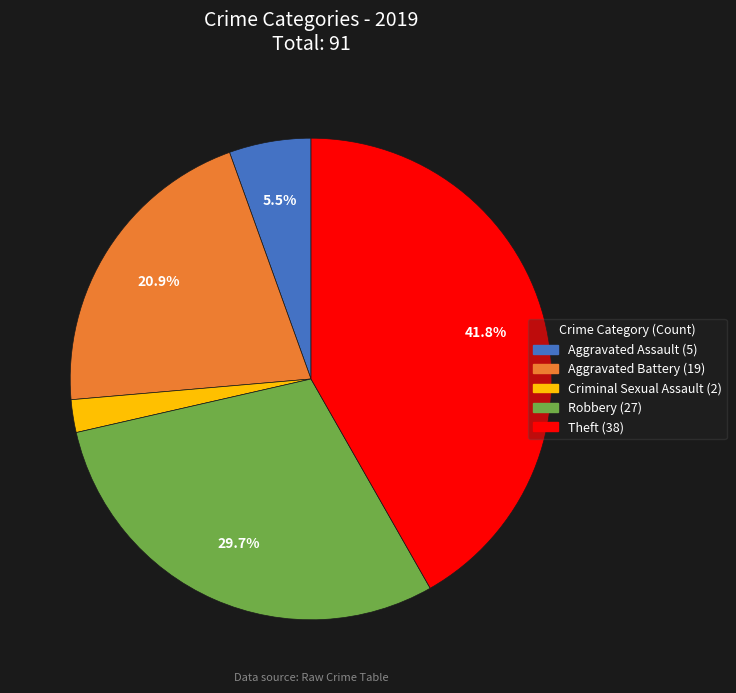

Does any single category account for the majority?

No